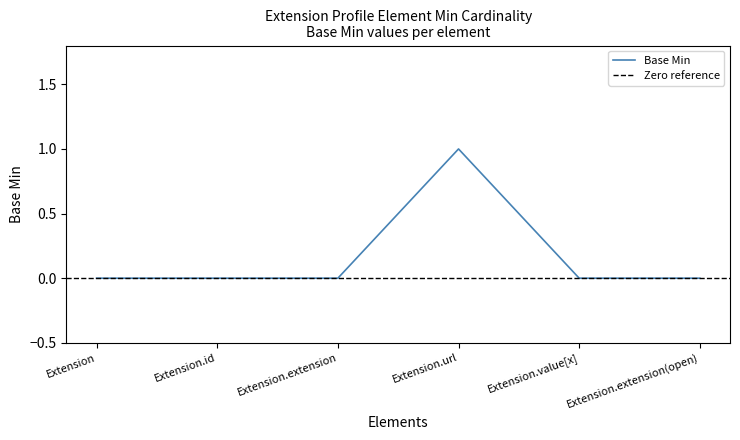

True or false: there are more than 1 points higher than both neighbors.

False